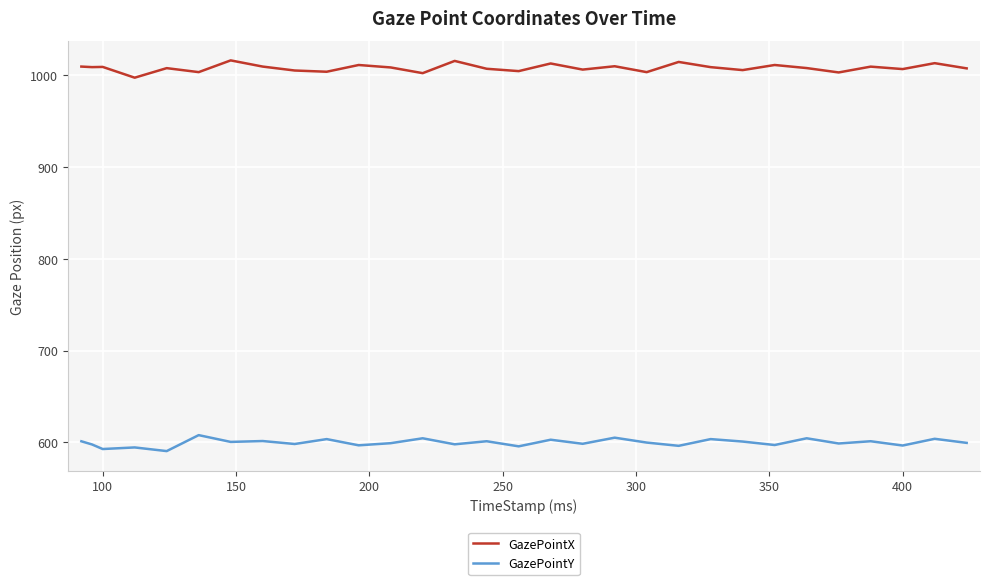

Rank the series by their maximum value, from lowest to highest.

GazePointY, GazePointX